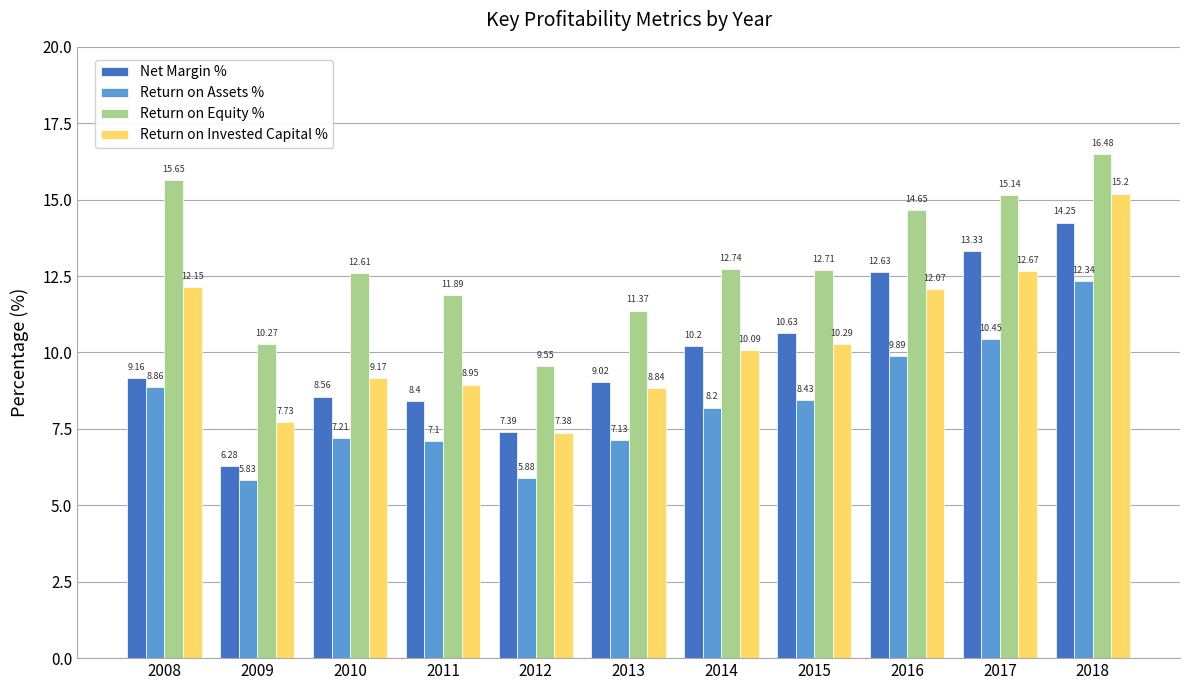

What is the spread (max minus min) of values at 2010?

5.4